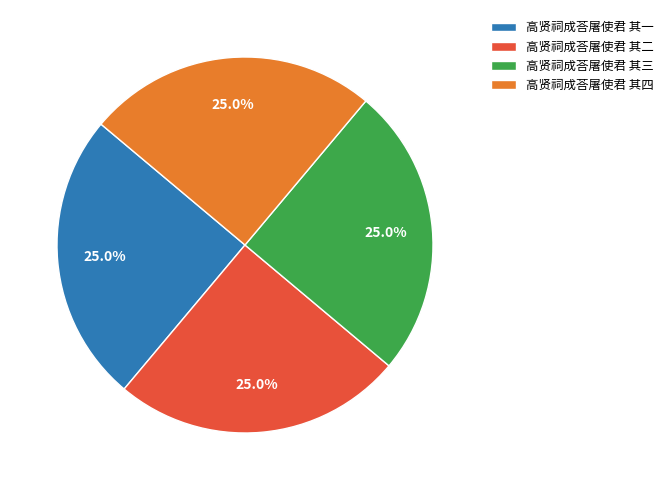

How many slices are in this pie chart?

4